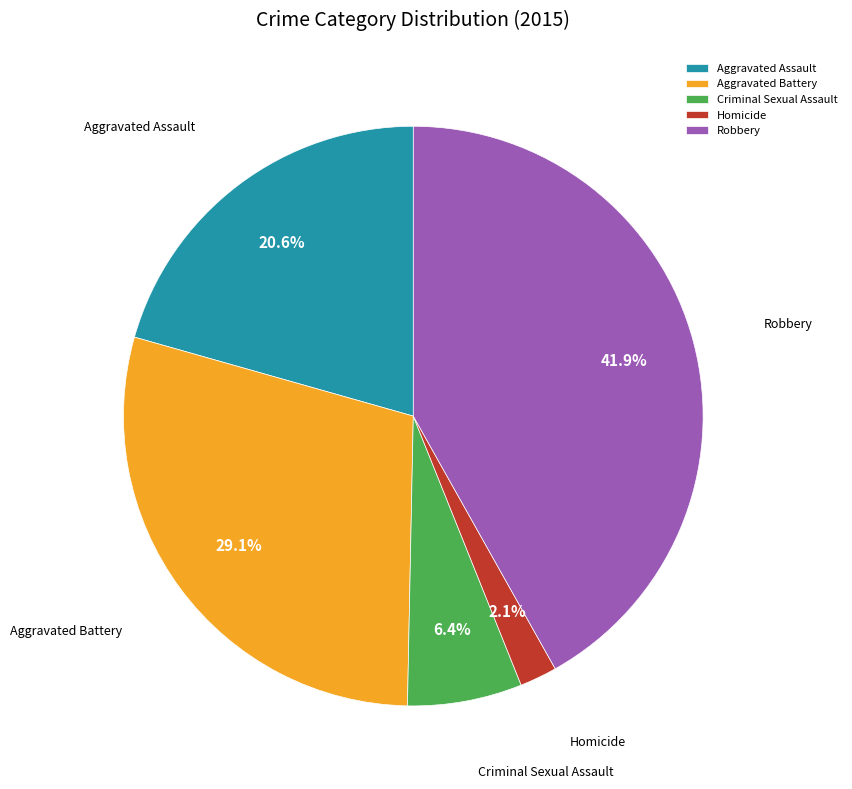

What percentage do Aggravated Battery and Criminal Sexual Assault together represent?

35.5%